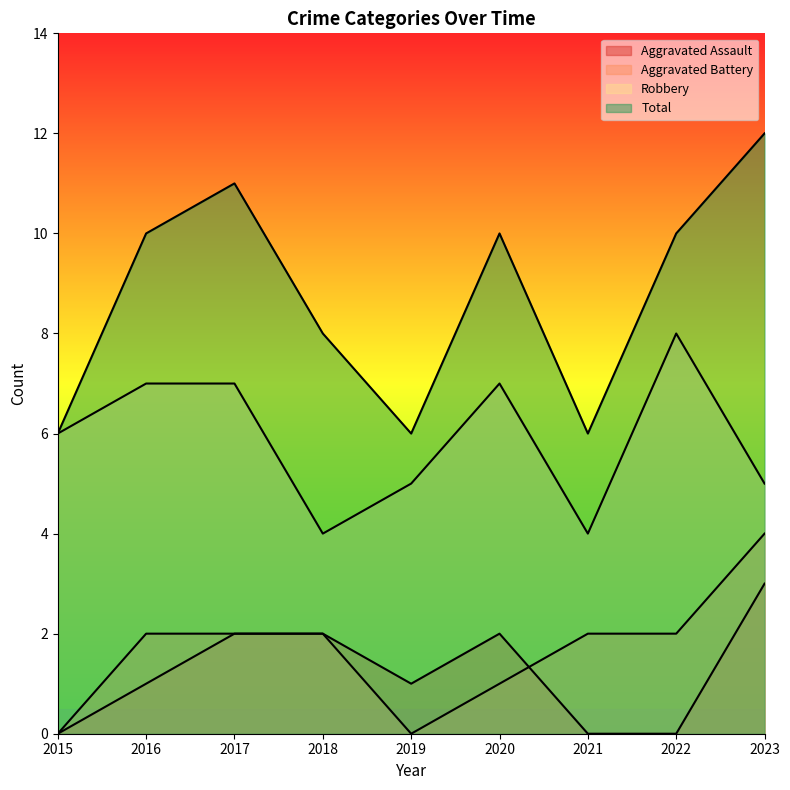

Is it true that Aggravated Battery equals 1 at 2020?

False